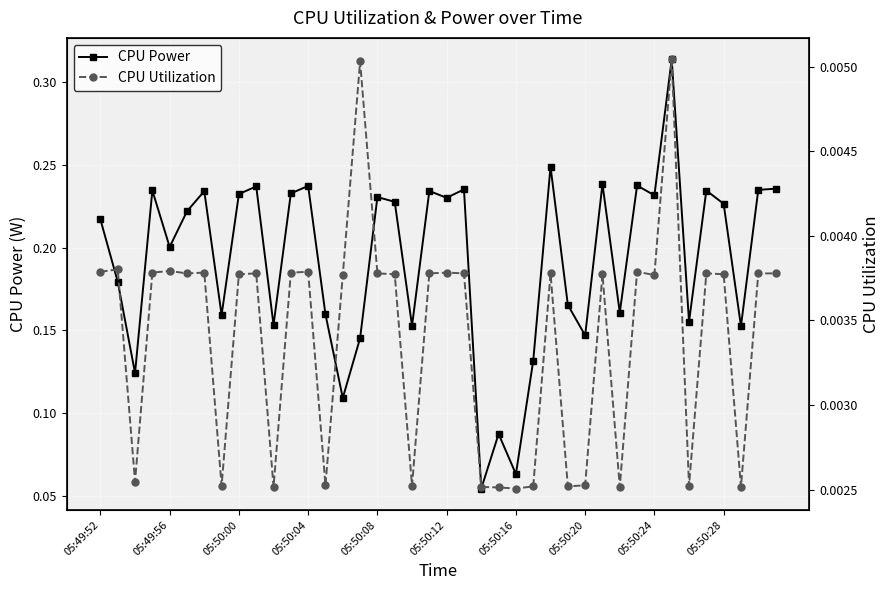

What is the value of the CPU Power point at the 13th from the left?

0.2